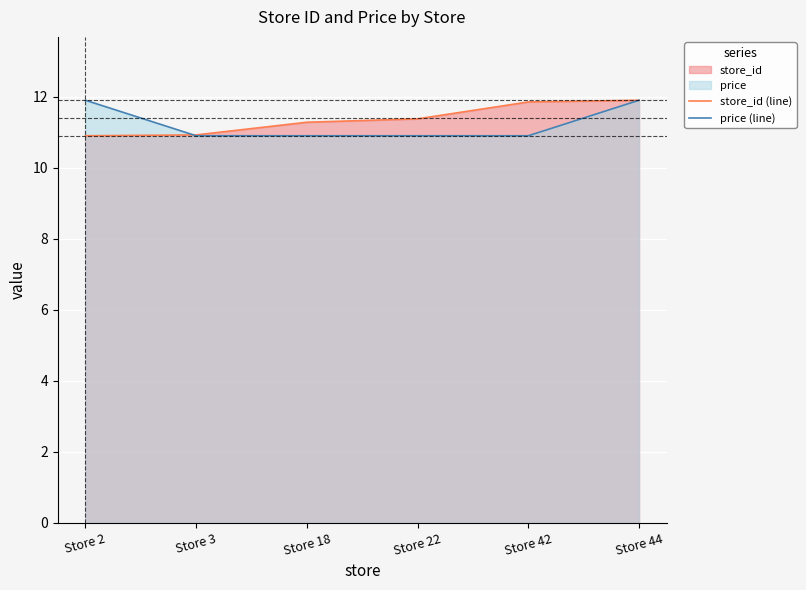

What is the average value of the store_id (line) series?

11.4